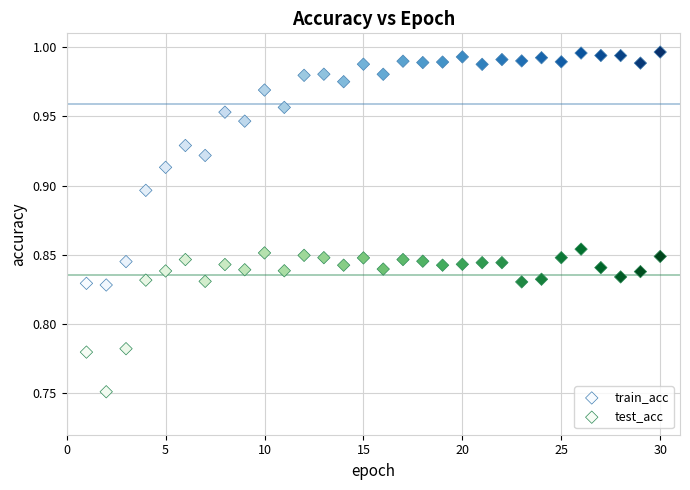

Which series reaches the maximum Y coordinate?

train_acc